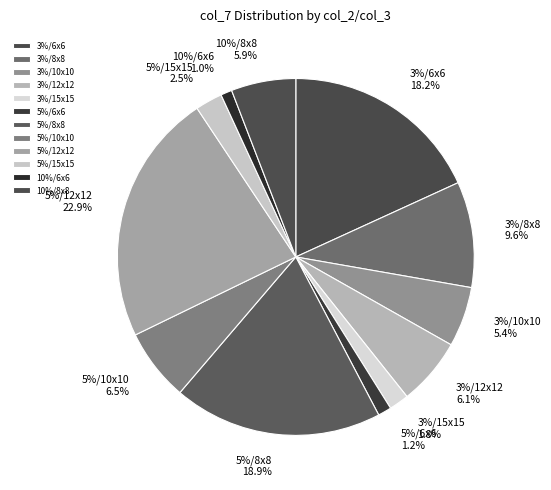

What is the smallest slice in the pie chart?

10%/6x6